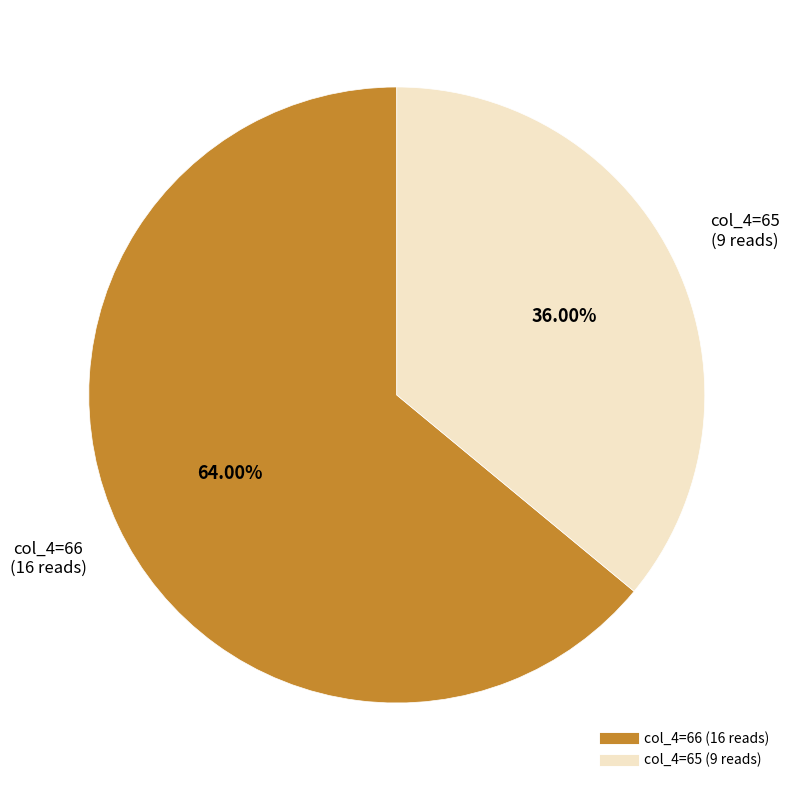

Is there a majority slice in this chart?

Yes